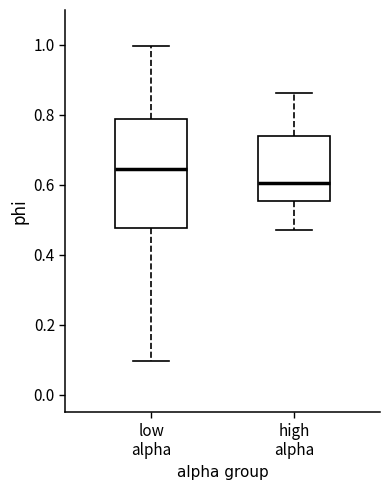

Which box has the highest median line?

low alpha